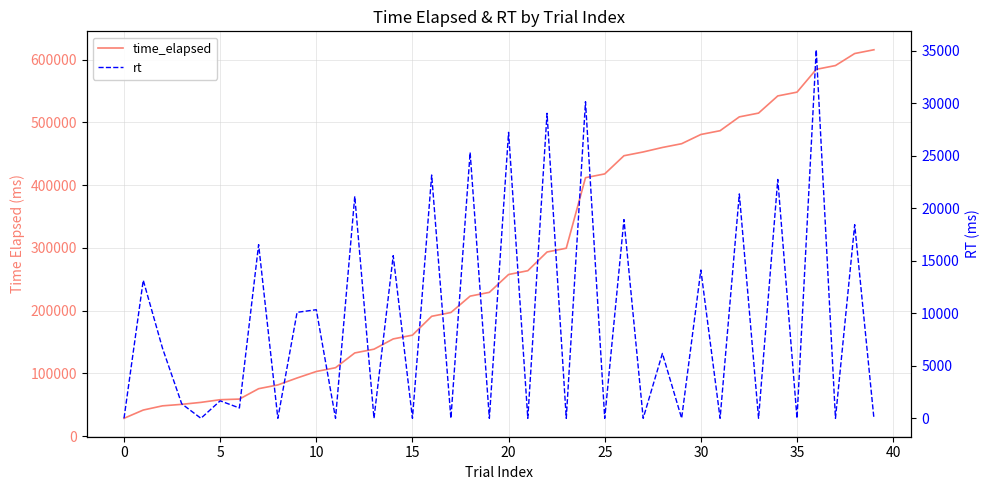

How many lines are shown in the chart?

2